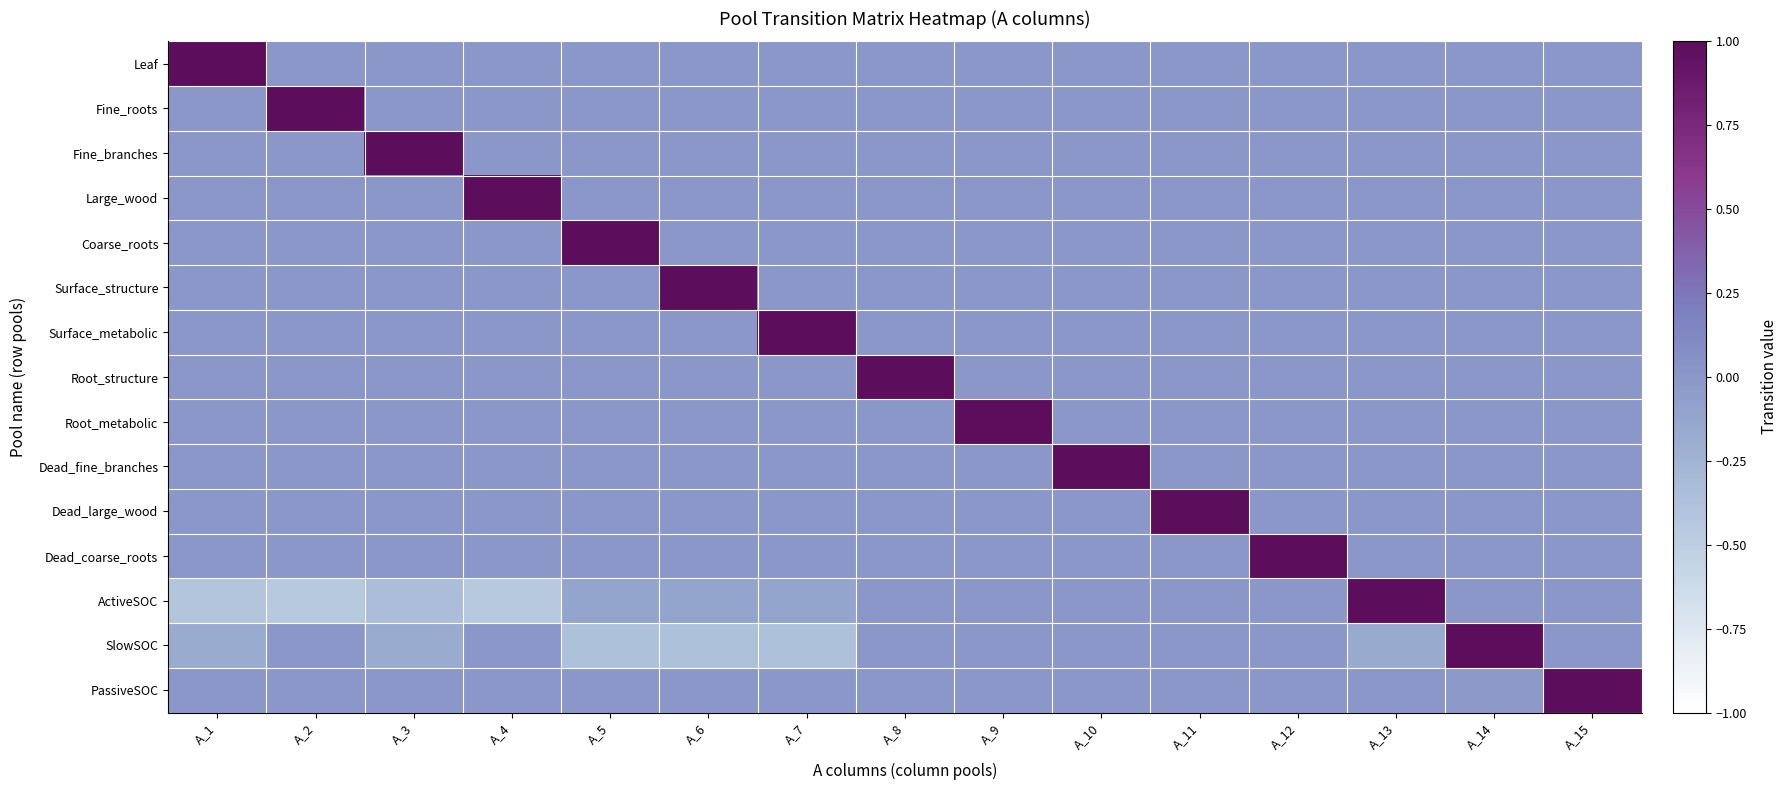

Is it true that Dead_fine_branches equals 0.4 at A_13?

False